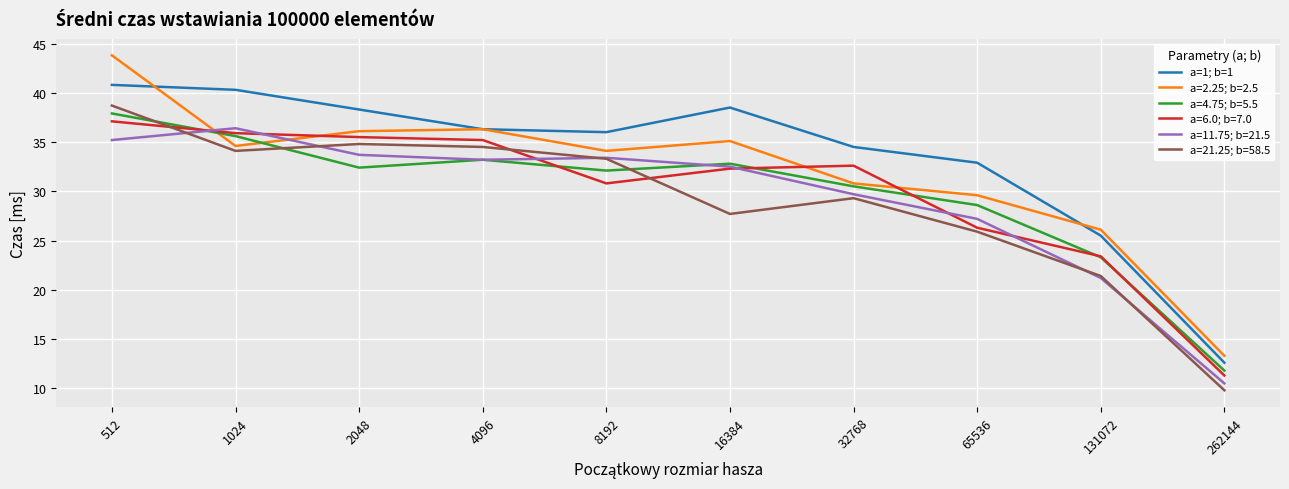

Which series has the largest total across all categories?

a=1; b=1